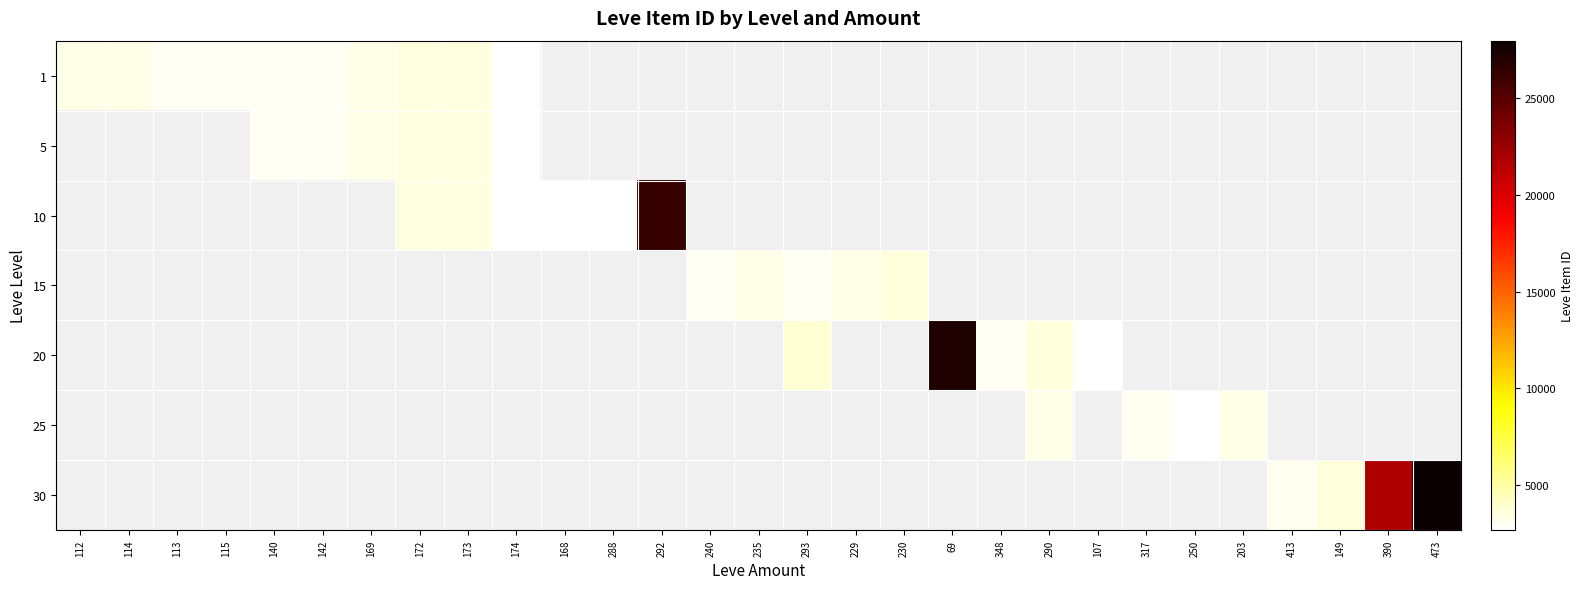

At how many categories does at least one series exceed 11992?

4